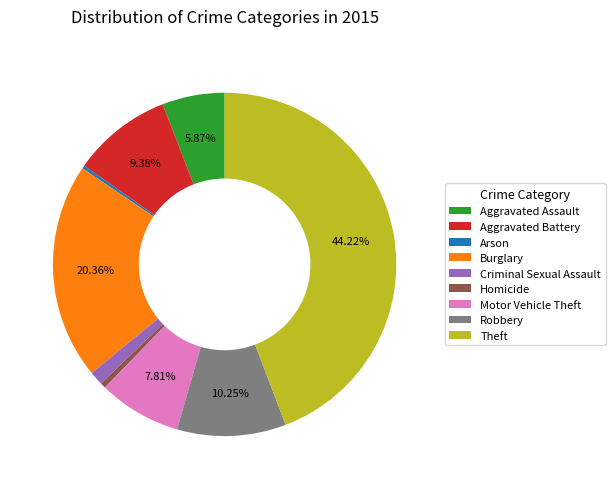

To the nearest percent, what portion does Aggravated Assault represent?

6%